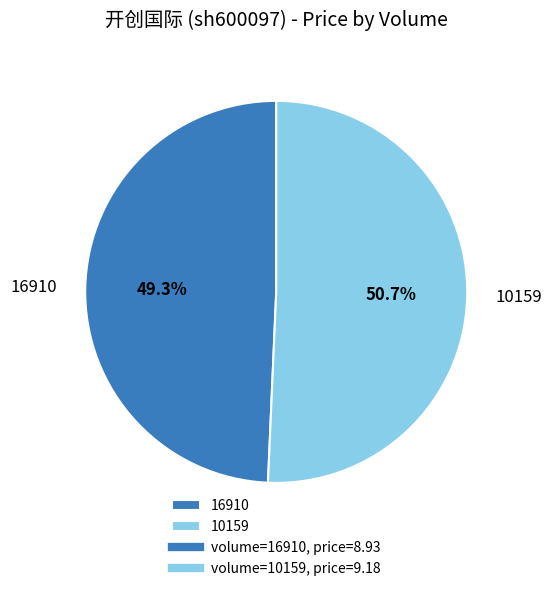

To the nearest percent, what percentage of the pie is 16910?

49%